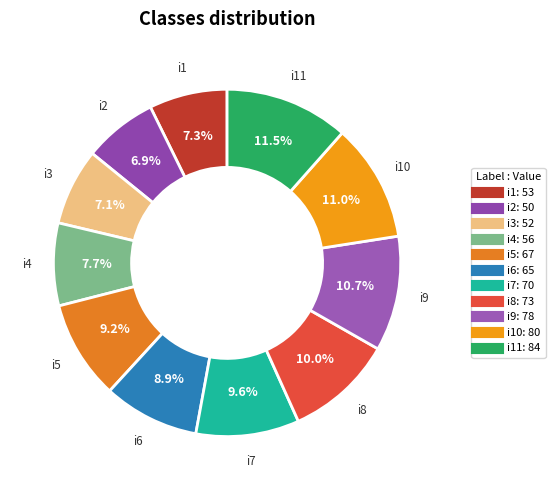

How many segments does this pie chart have?

11